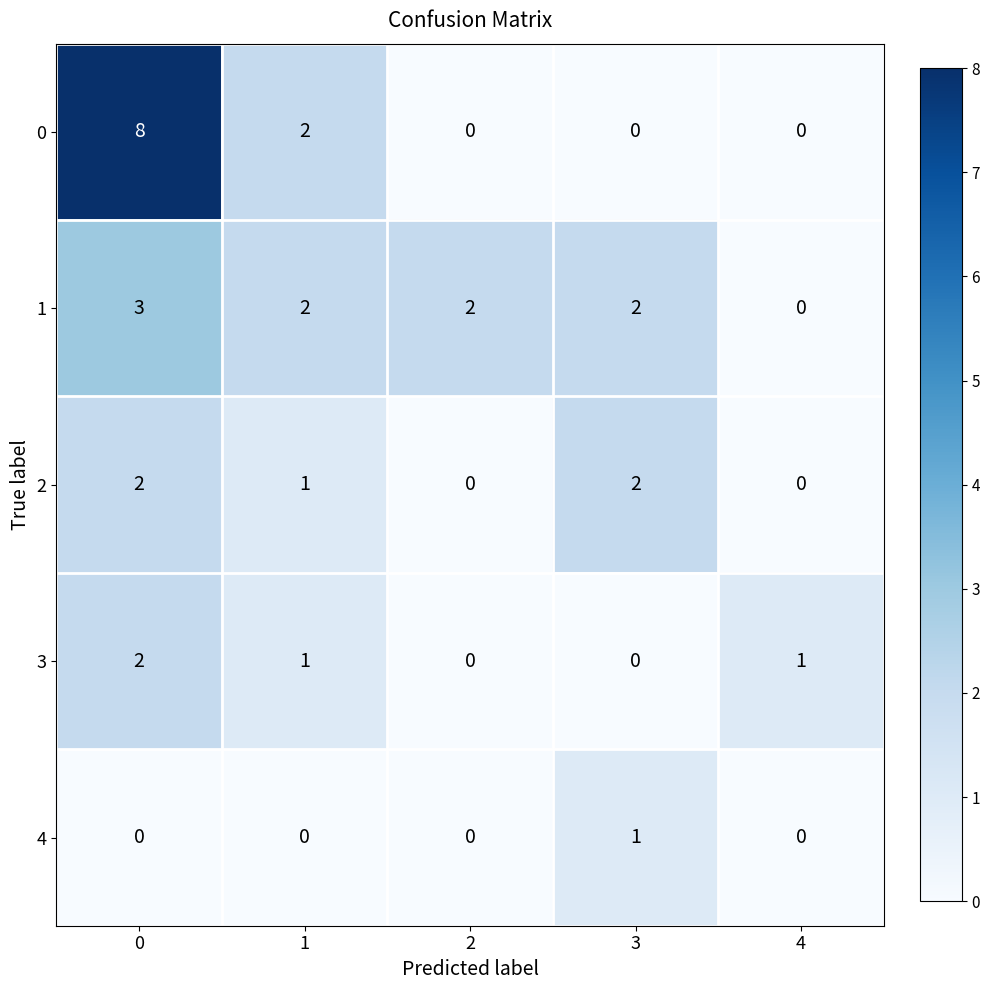

Is it true that 0 equals 8 at 0?

True